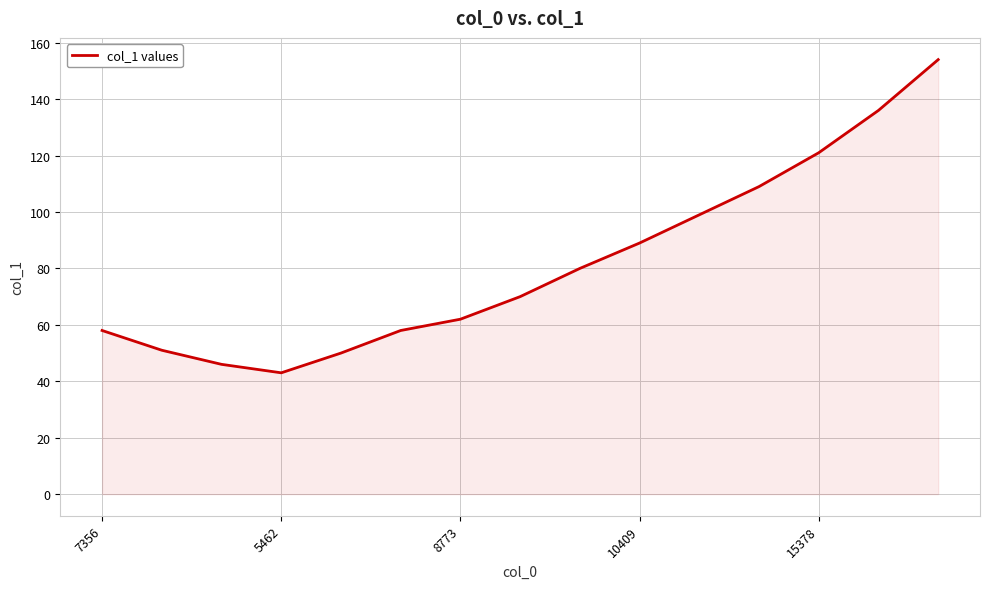

What is the difference between the maximum and minimum values?

111